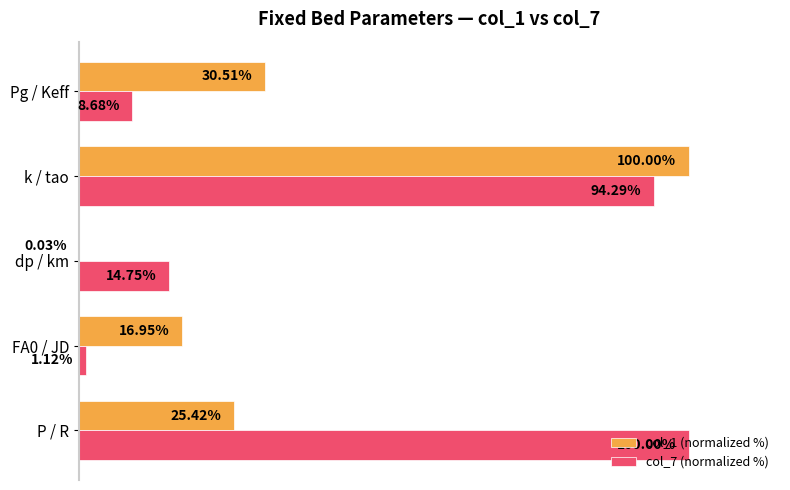

Where is col_7 (normalized %) nearest to the value 50?

dp / km